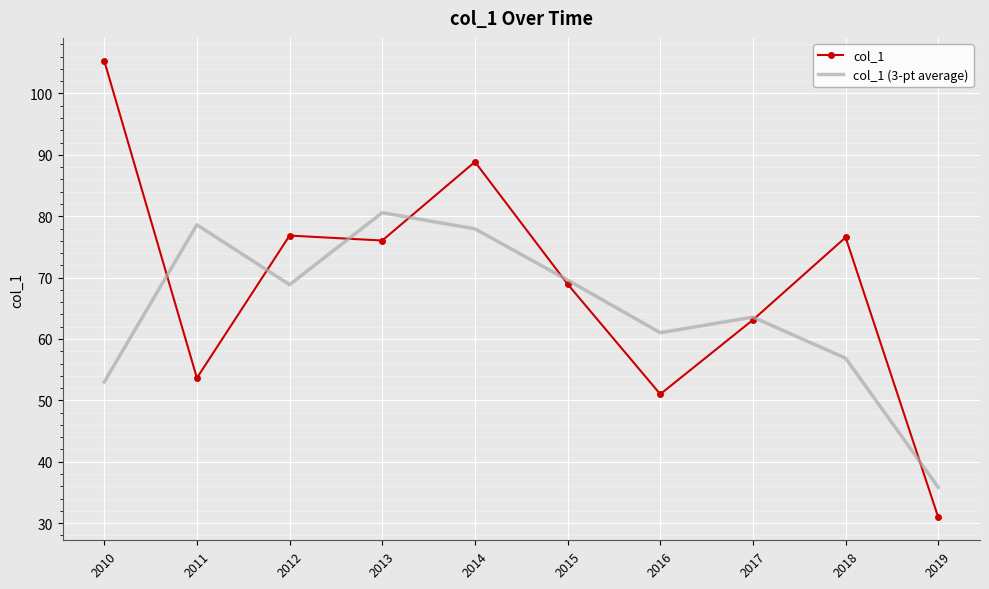

True or false: col_1 (3-pt average) has more than 1 interior local peaks.

True